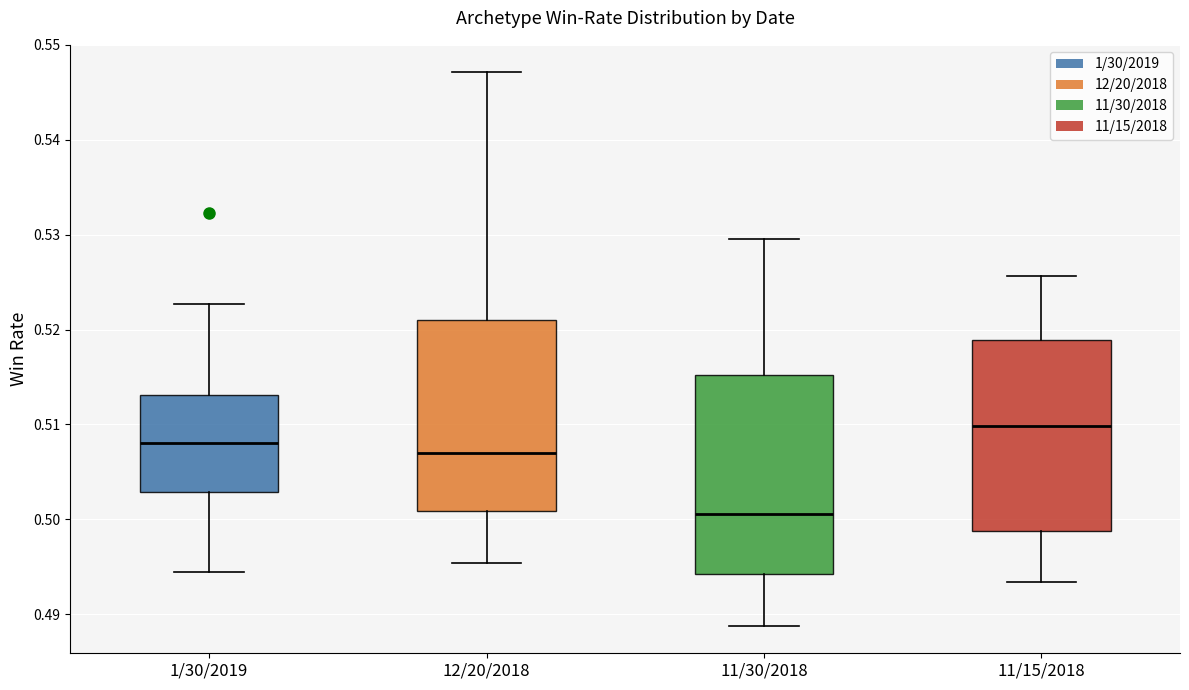

Reading left to right, read every box against the y-axis: the position of its median line, the range the box covers, and the ends of its whiskers. The values are not printed on the chart, so give them approximately, as read against the axis.

1/30/2019: median 0.508, box 0.503 to 0.513, whiskers 0.495 to 0.523
12/20/2018: median 0.507, box 0.501 to 0.521, whiskers 0.495 to 0.547
11/30/2018: median 0.501, box 0.494 to 0.515, whiskers 0.489 to 0.530
11/15/2018: median 0.510, box 0.499 to 0.519, whiskers 0.493 to 0.526